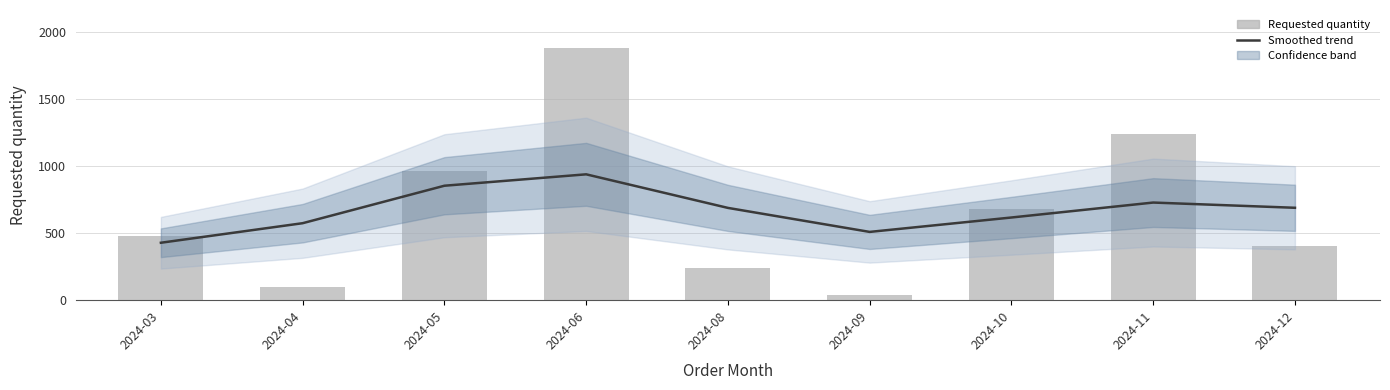

What is the minimum value shown in the chart?

40.0